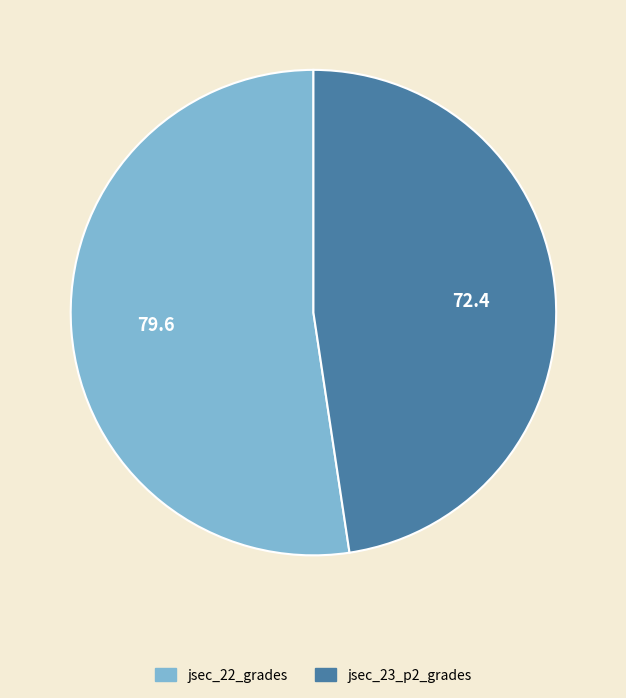

Is jsec_23_p2_grades the majority of the pie?

No